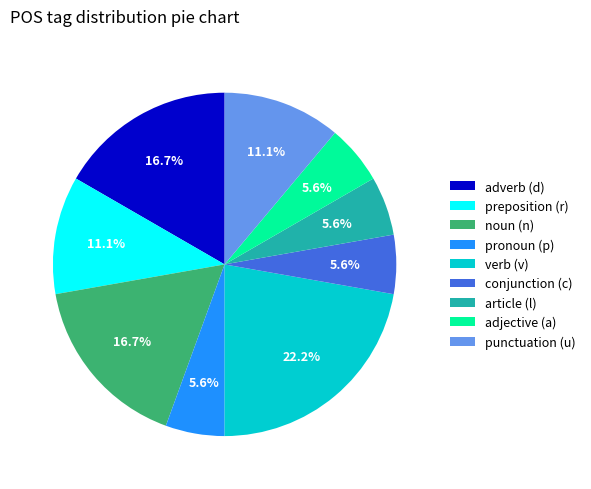

How many slices are in this pie chart?

9